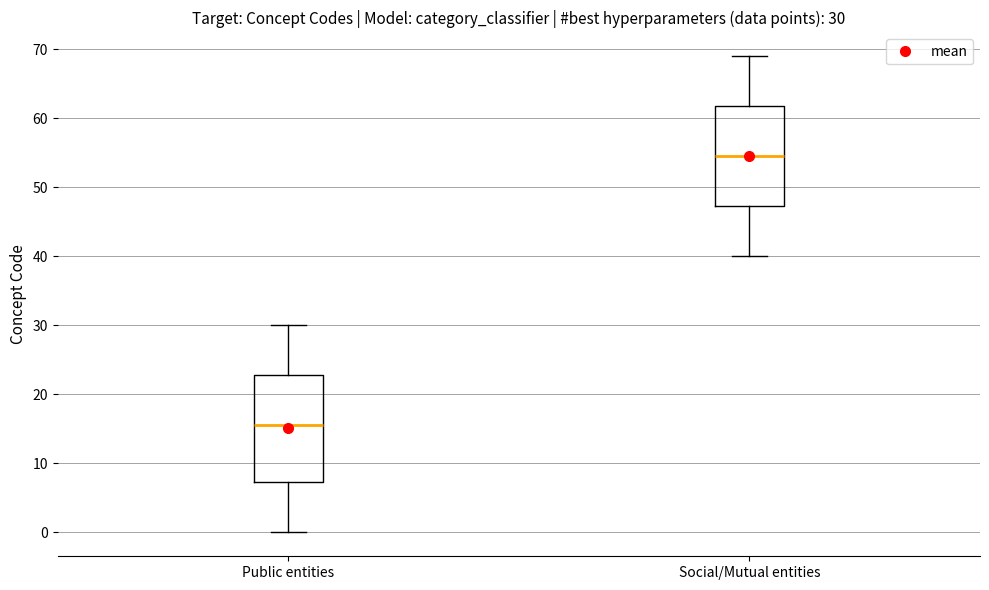

Which box is the tallest, from its lower edge to its upper edge?

Public entities